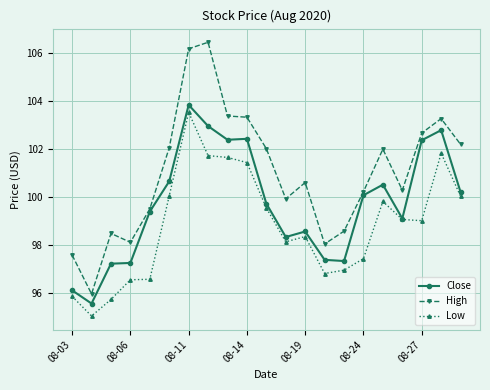

At how many categories does at least one series exceed 101?

10